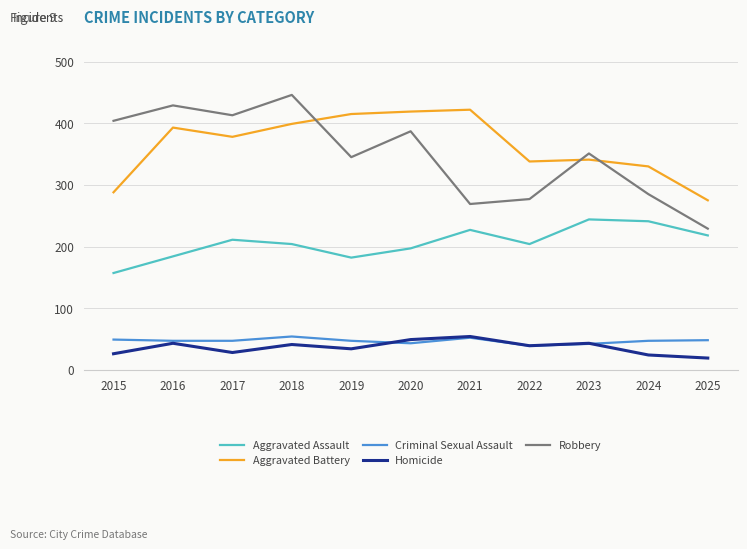

Is the value of Criminal Sexual Assault at 2019 greater than the value of Aggravated Battery at 2016?

No